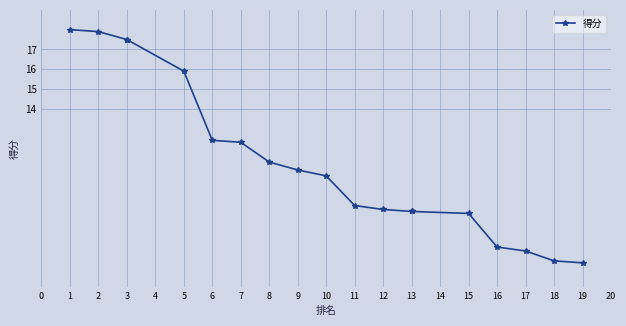

What is the value of the 19th point from the left?

6.2